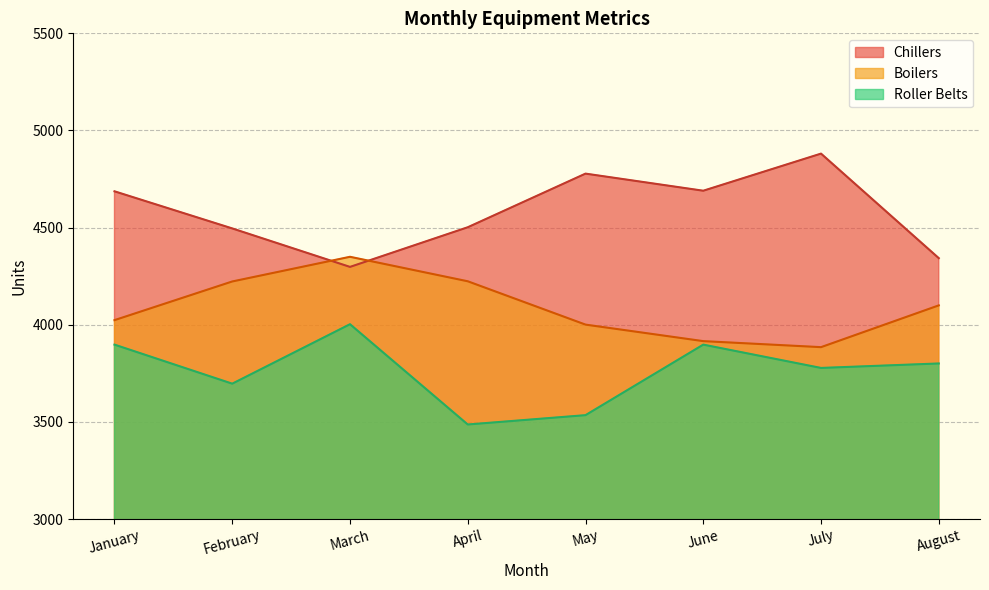

Is it true that Chillers equals 2285 at February?

False